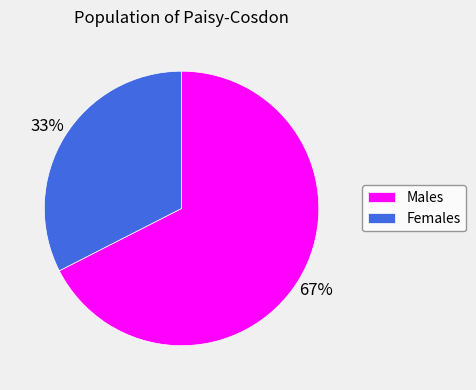

Do Females and Males together represent more than half of the pie?

Yes